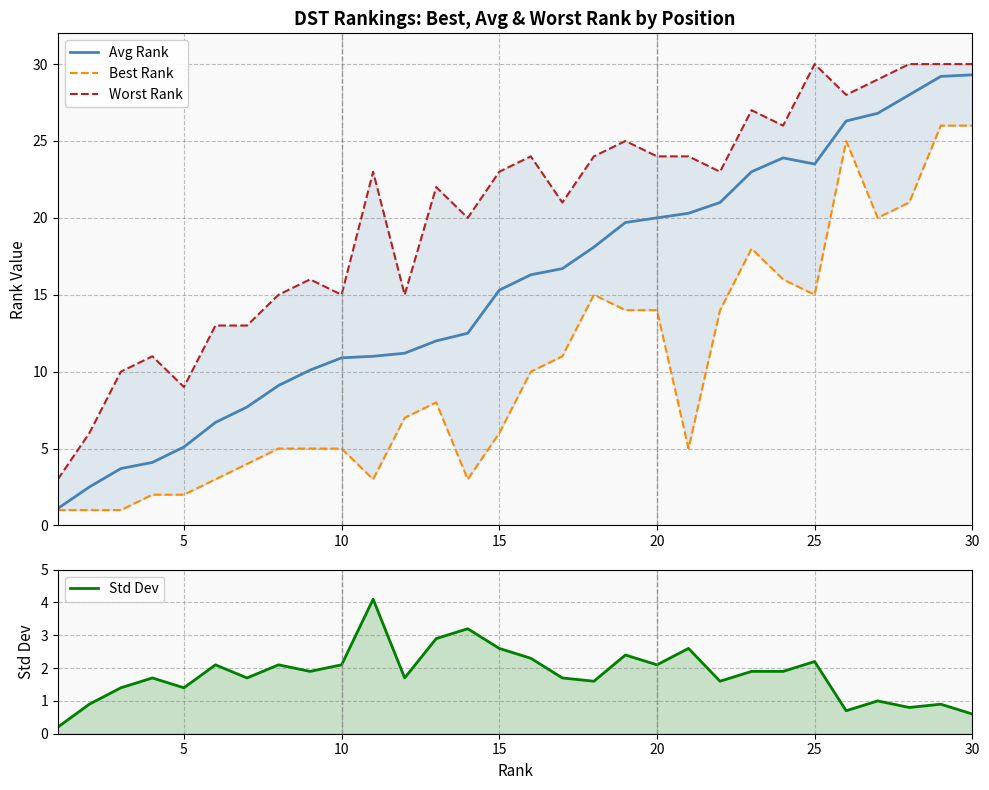

How many data points does each series have?

30